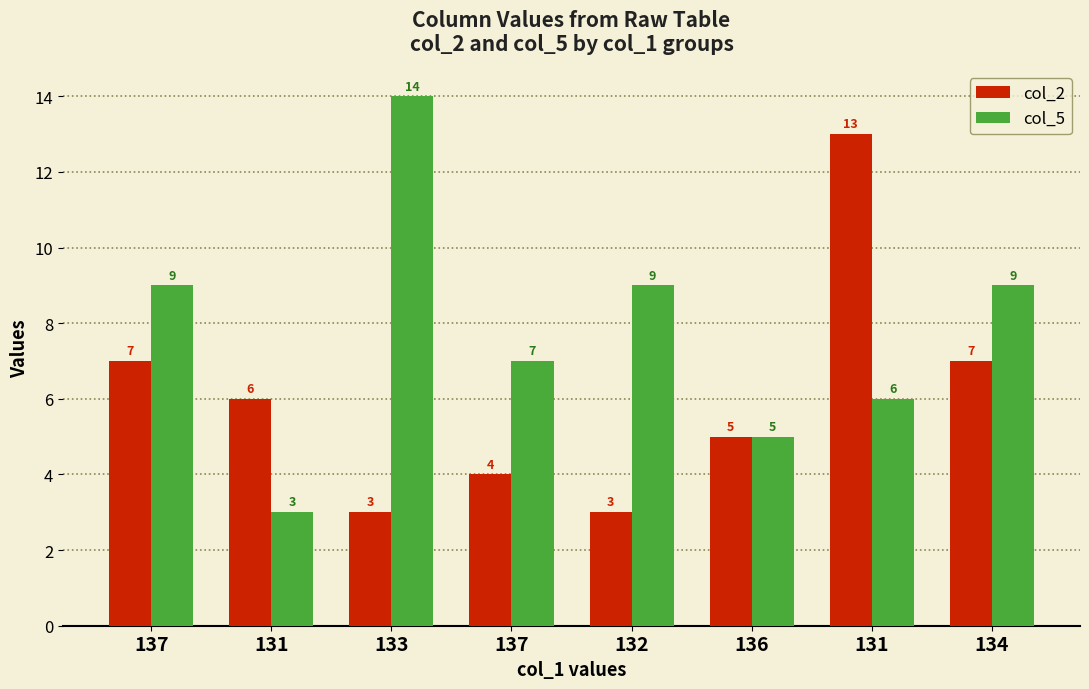

Rank the categories by col_5 value from lowest to highest.

131, 136, 131, 137, 137, 132, 134, 133